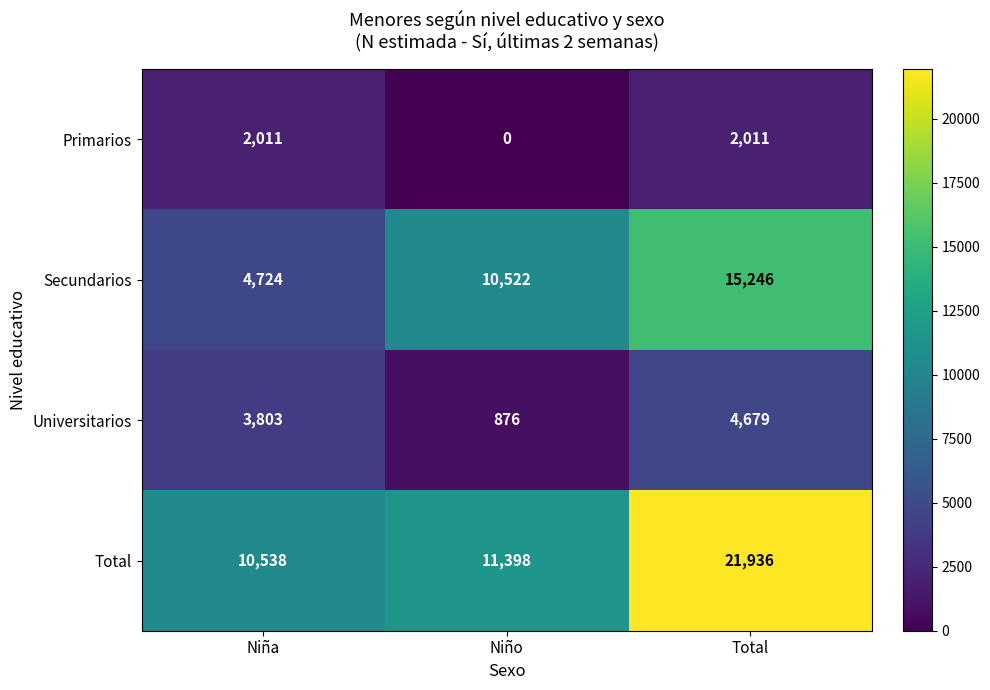

At which label does Total reach its minimum?

Niña